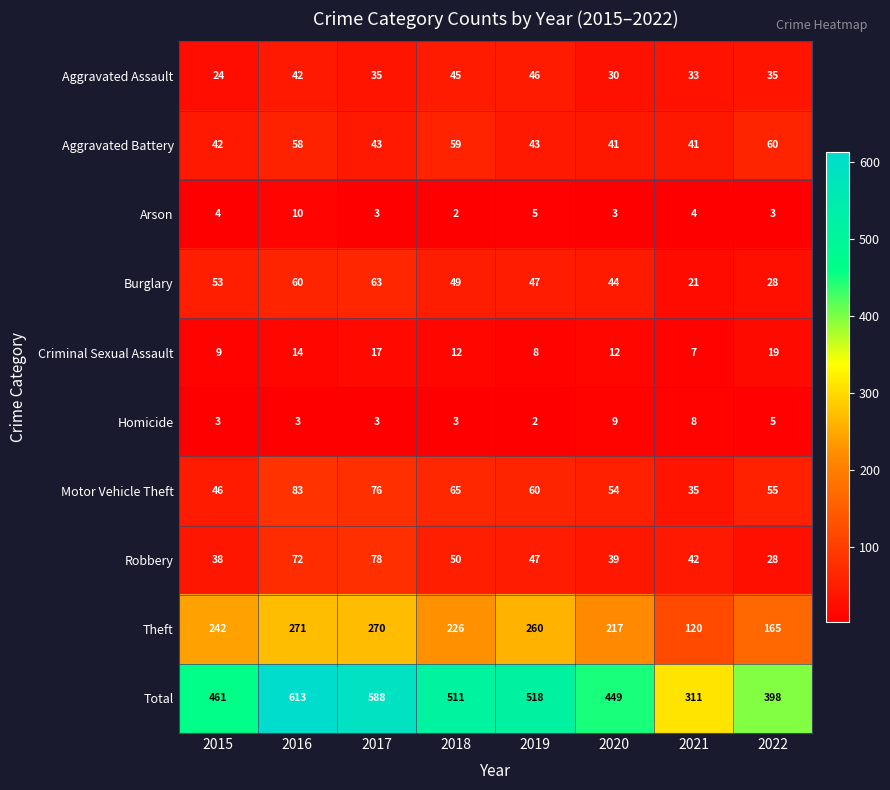

At 2021, list the series in order from largest to smallest.

Total, Theft, Robbery, Aggravated Battery, Motor Vehicle Theft, Aggravated Assault, Burglary, Homicide, Criminal Sexual Assault, Arson